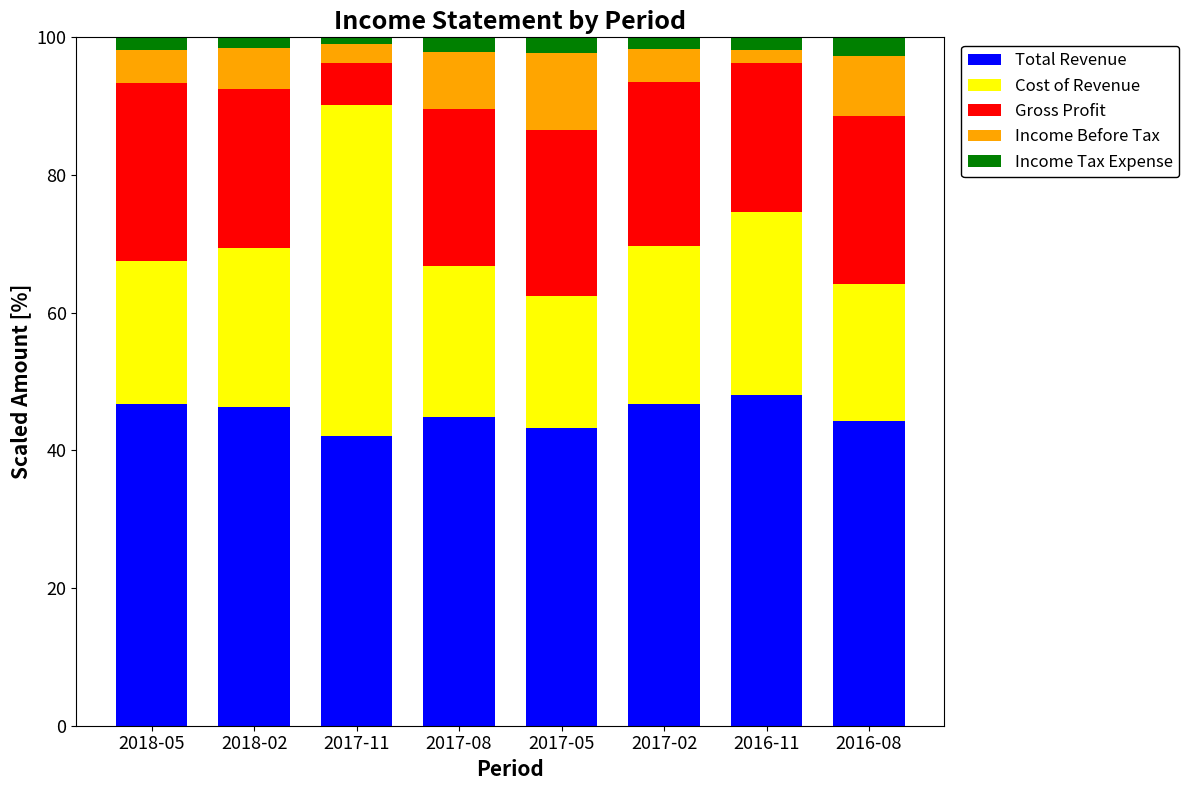

Is it true that Total Revenue equals 46.7 at 2017-02?

True